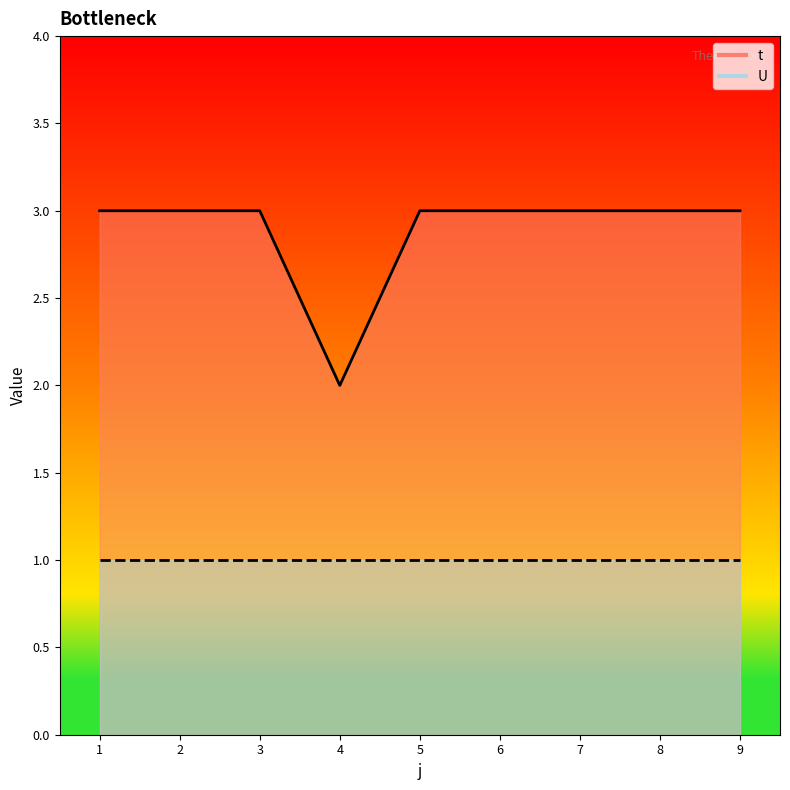

Which category has the lowest value in the t_line series?

4